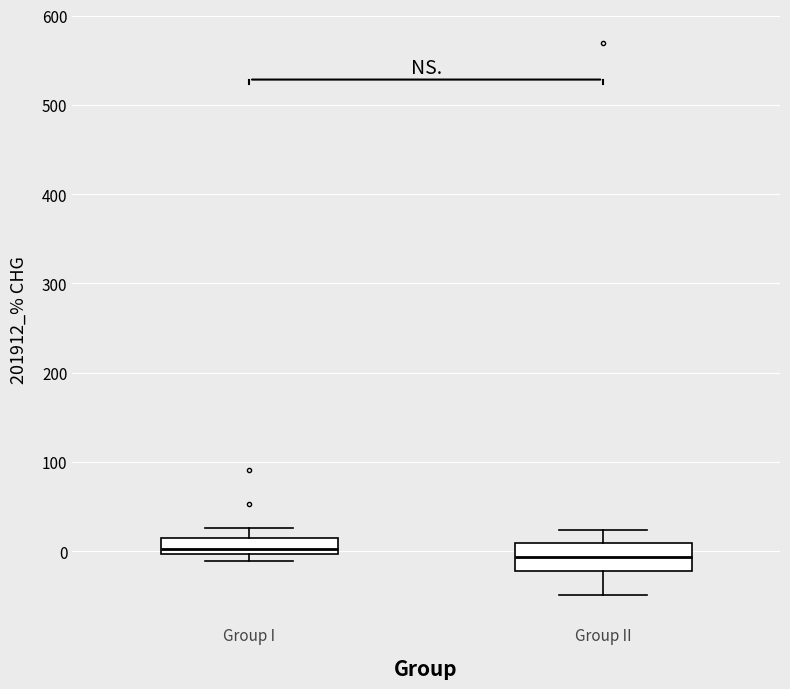

Reading left to right, transcribe this box plot: for each box, give where its median line is, the range the box spans, and where its two whiskers end, as read against the y-axis. The values are not printed on the chart, so give them approximately, as read against the axis.

Group I: median 0 (just above the box's lower edge), box 0 to 10, whiskers -10 to 30
Group II: median -10, box -20 to 10, whiskers -50 to 20